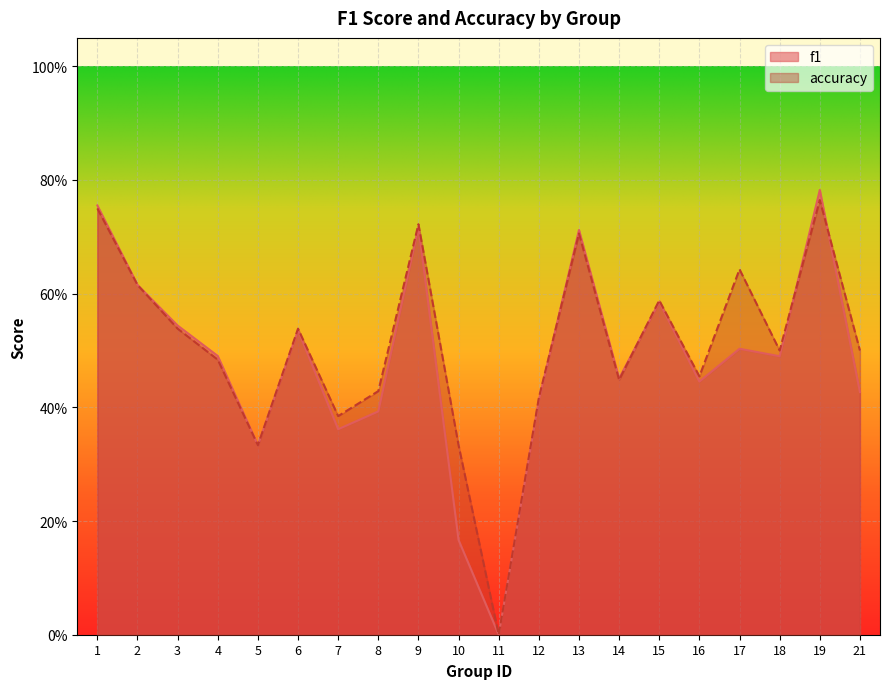

Count the number of categories in the chart.

20